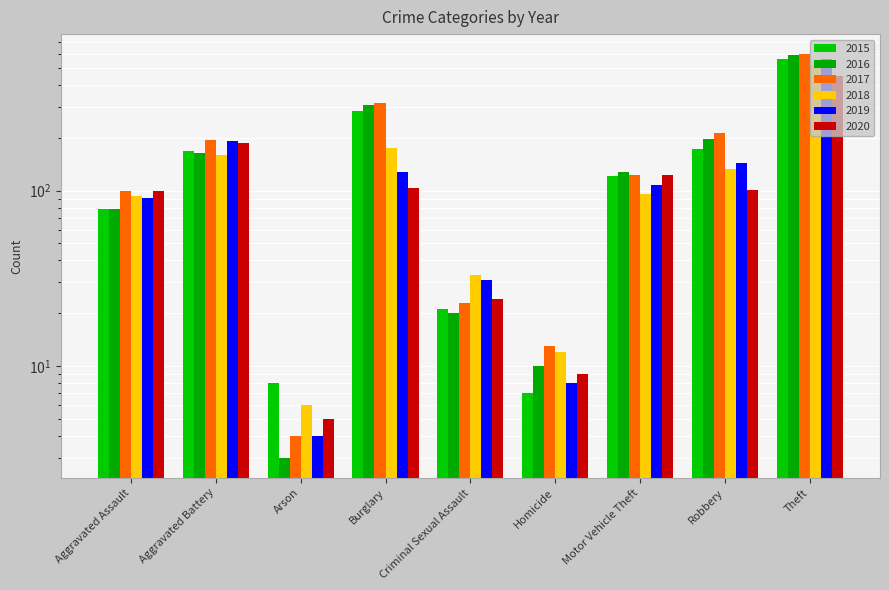

How many series are shown in this chart?

6